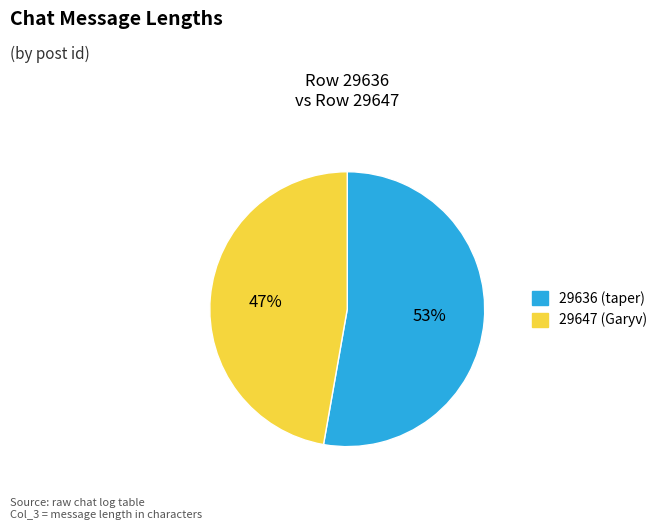

Is it true that 29636 is 53% of the pie?

True